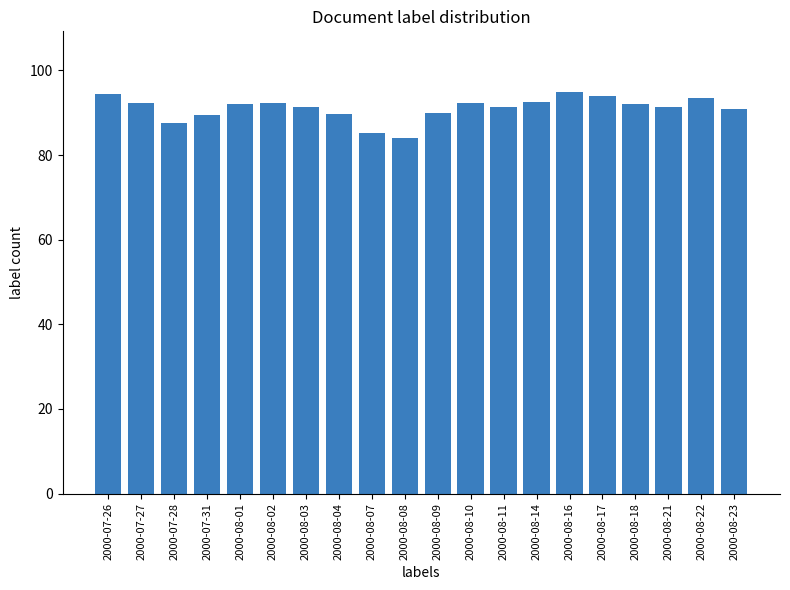

What is the maximum value shown in the chart?

95.0